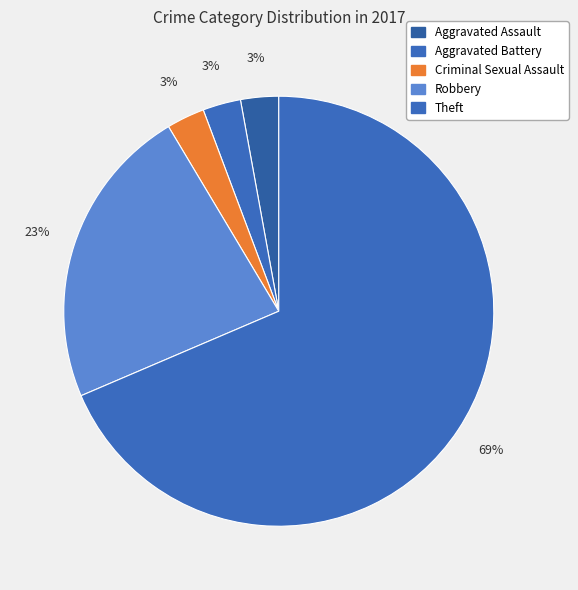

What is the majority slice?

Theft